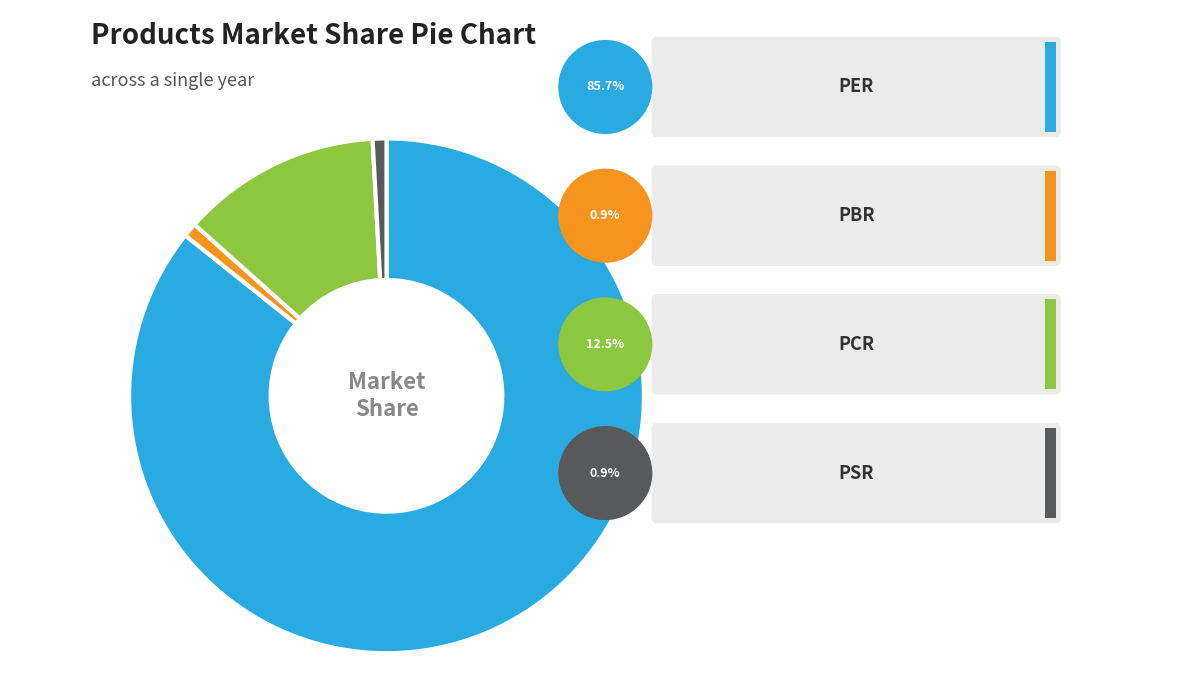

Does PSR account for over 50% of the chart?

No